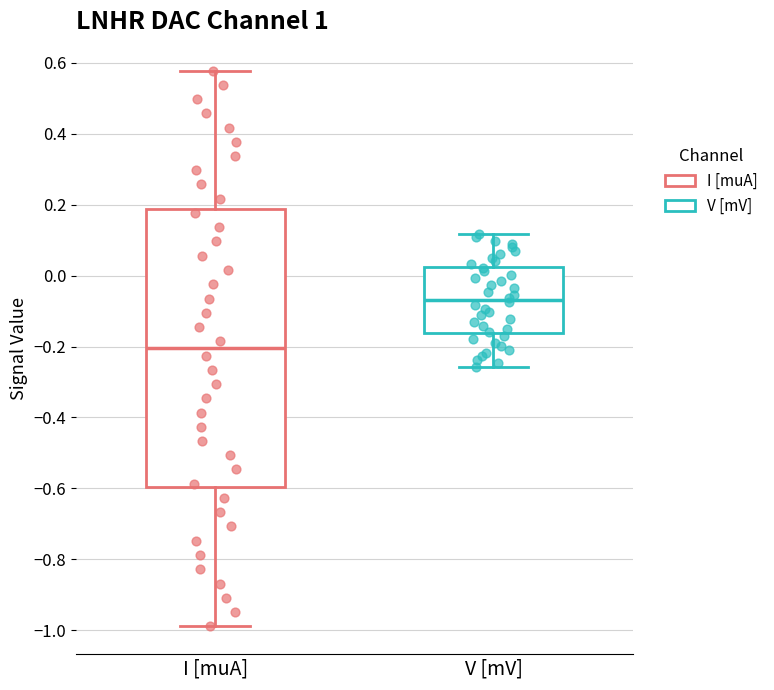

Where is the upper edge of the box for V [mV] on the y-axis? The values are not printed on the chart, so give them approximately, as read against the axis.

0.02